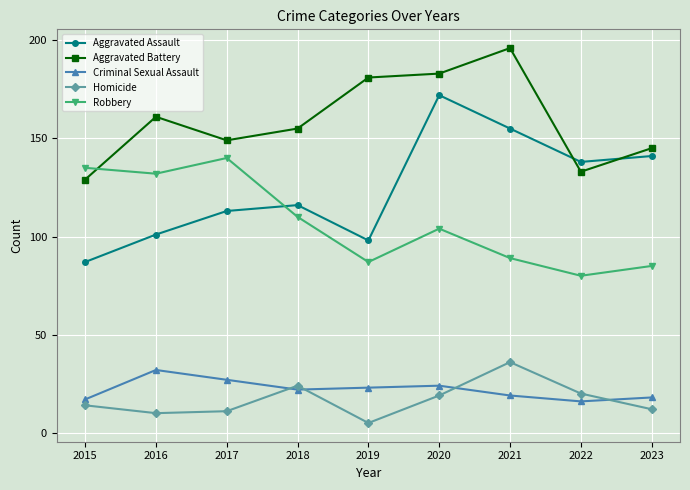

What is the spread (max minus min) of values at 2020?

164